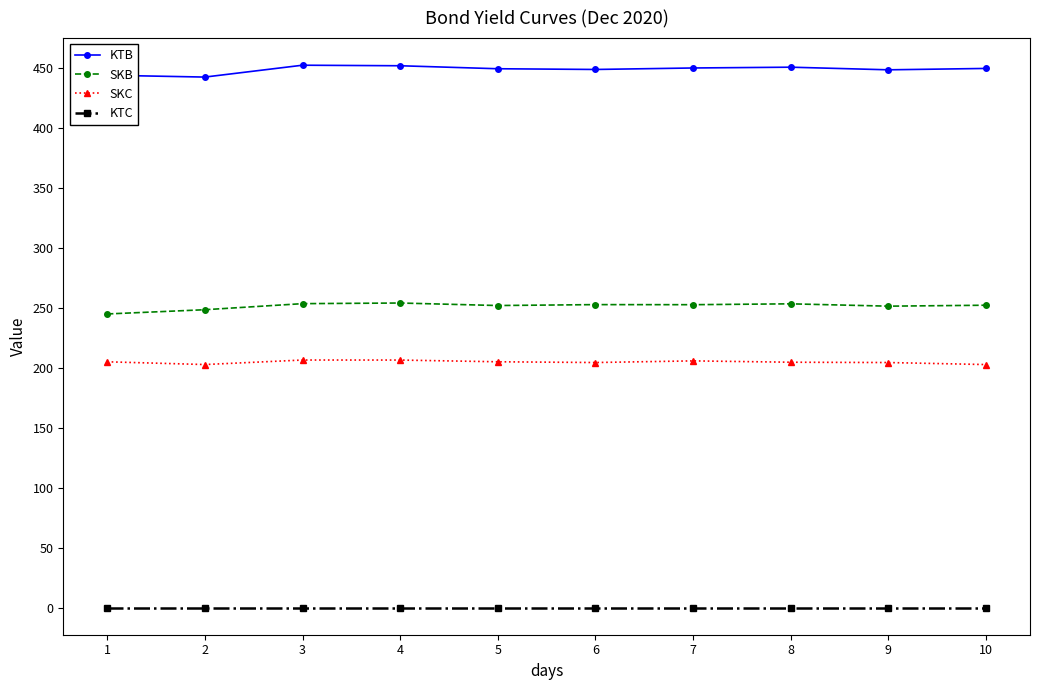

What is the total value across all series at 2?

894.2